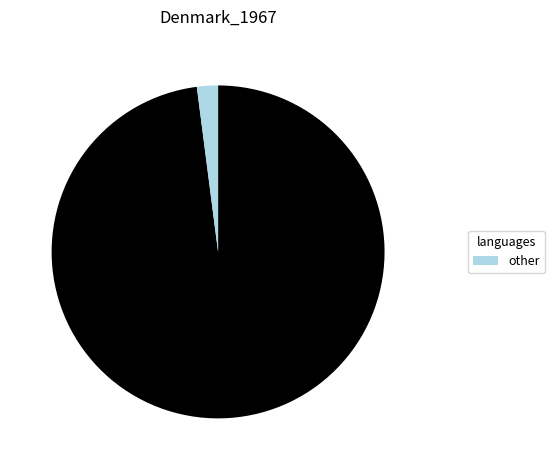

Is there a majority slice in this chart?

Yes